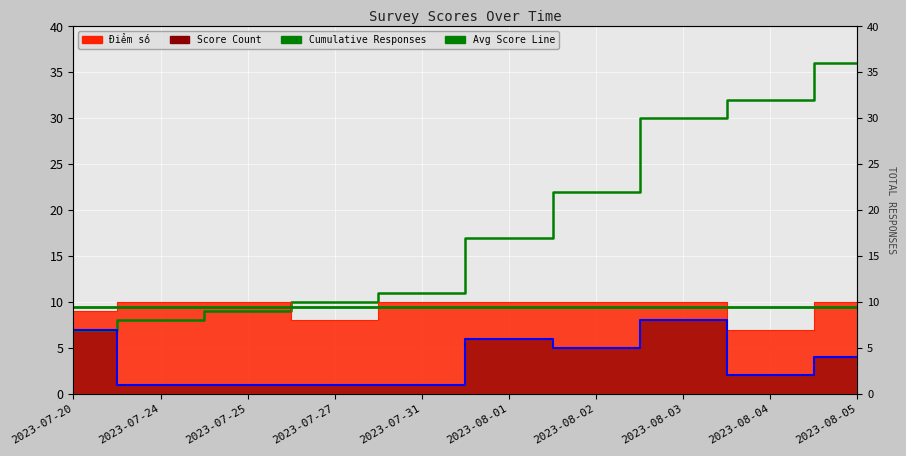

In Daily Count Line, how many points are lower than both neighbors (excluding endpoints)?

2